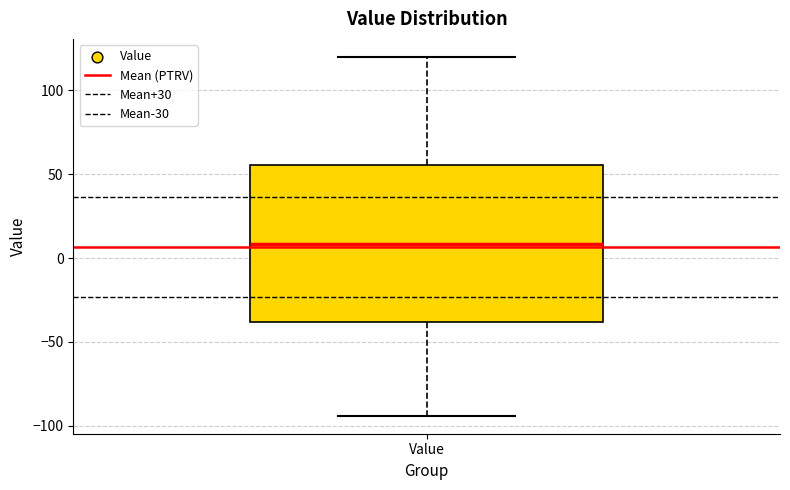

Read this box plot against the y-axis: the position of the median line, the range covered by the box, and the ends of both whiskers. The values are not printed on the chart, so give them approximately, as read against the axis.

median 10, box -40 to 55, whiskers -95 to 120